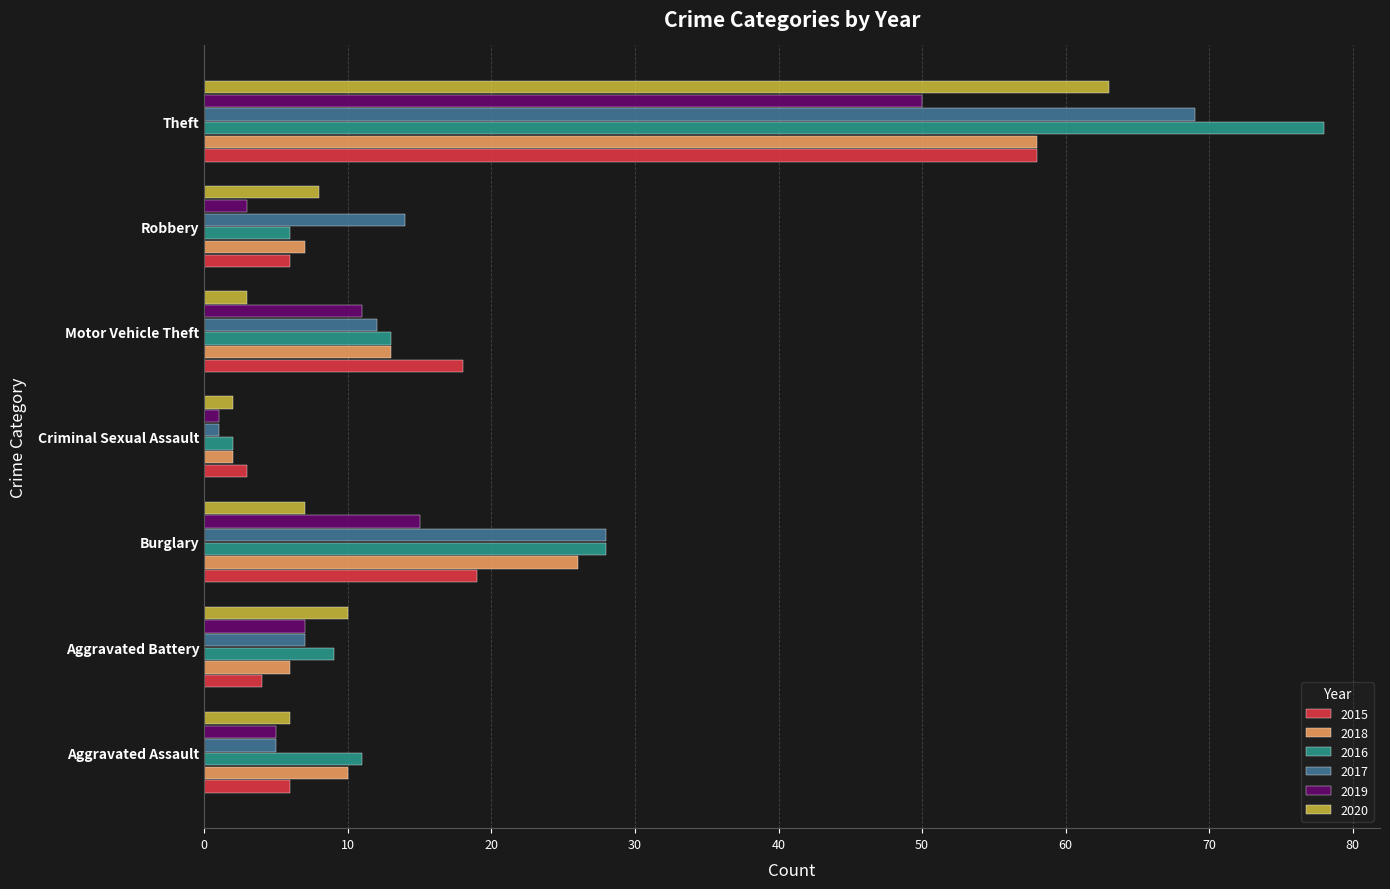

Count the number of data series in this chart.

6